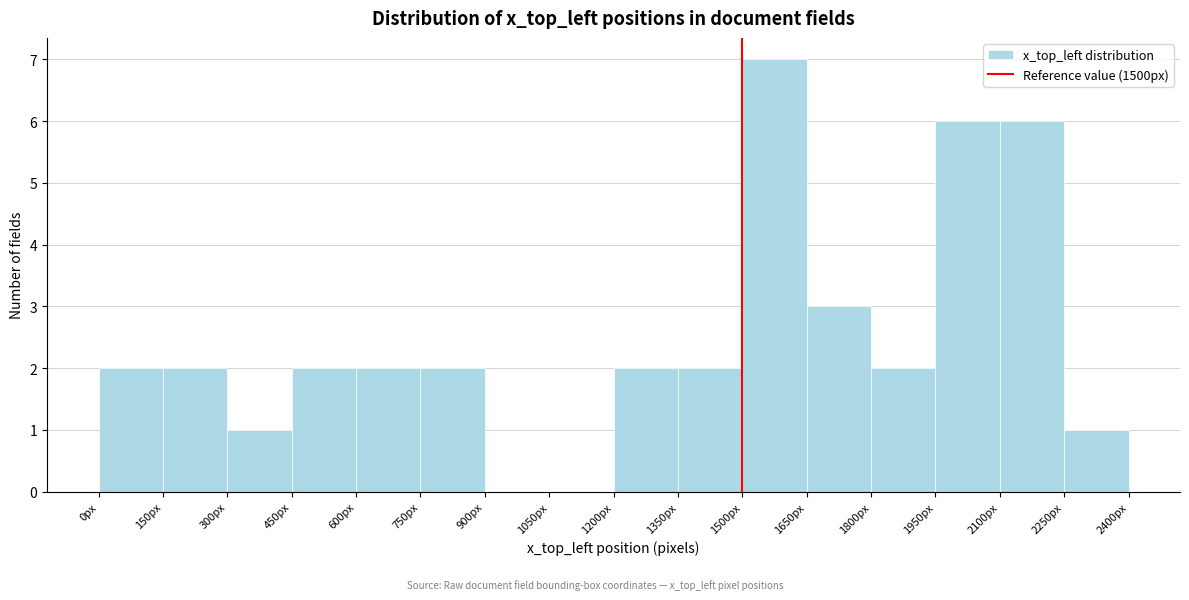

Reading left to right, transcribe this chart: for each bar, give the range it covers on the x-axis and its height. Neither the bar edges nor the heights are printed on the chart, so give them approximately, as read against the axes.

0 to 150: 2
150 to 300: 2
300 to 450: 1
450 to 600: 2
600 to 750: 2
750 to 900: 2
900 to 1050: 0
1050 to 1200: 0
1200 to 1350: 2
1350 to 1500: 2
1500 to 1650: 7
1650 to 1800: 3
1800 to 1950: 2
1950 to 2100: 6
2100 to 2250: 6
2250 to 2400: 1